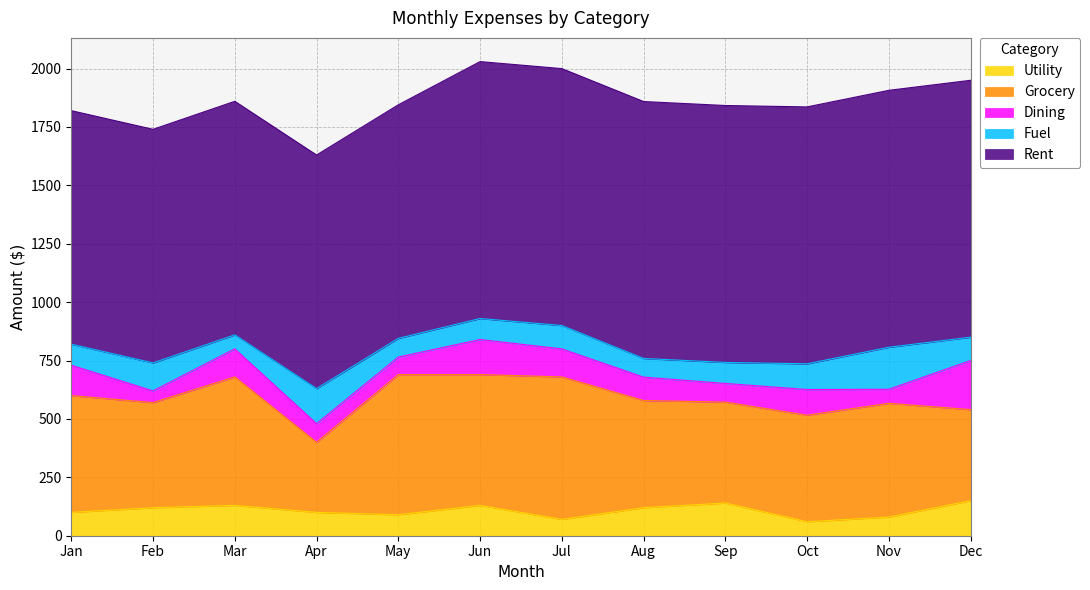

What is the difference between the highest and lowest values at Sep?

1020